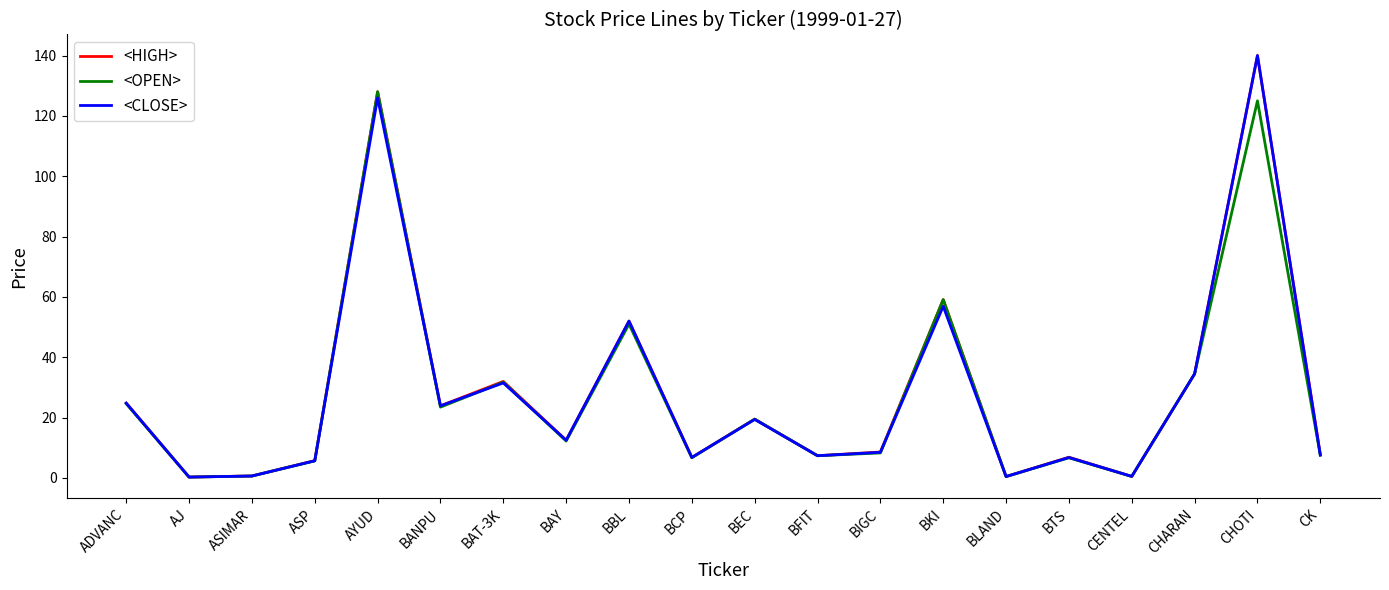

What is the highest value of the <CLOSE> series?

140.0